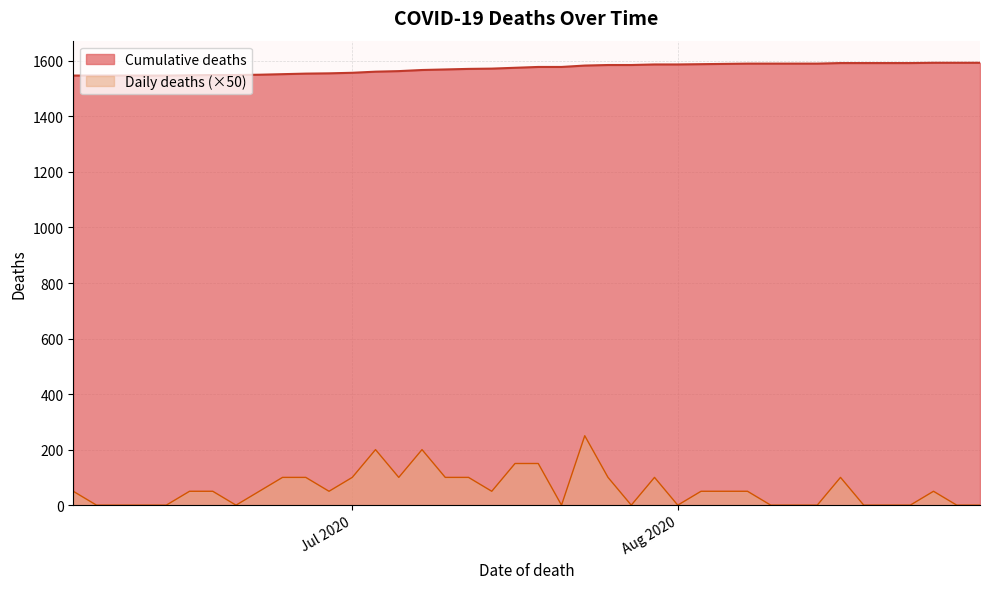

Is it true that daily_deaths equals 2 at 14?

True